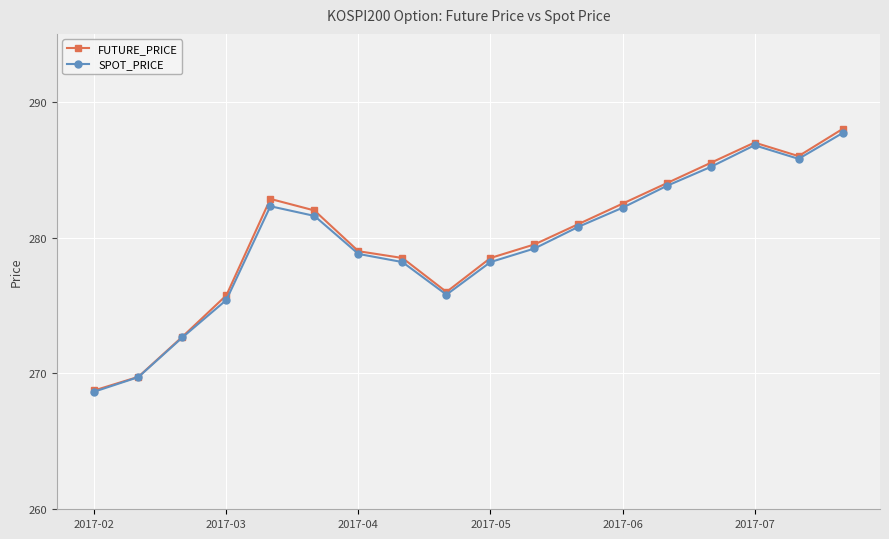

List the series in order of their peak value, highest first.

FUTURE_PRICE, SPOT_PRICE